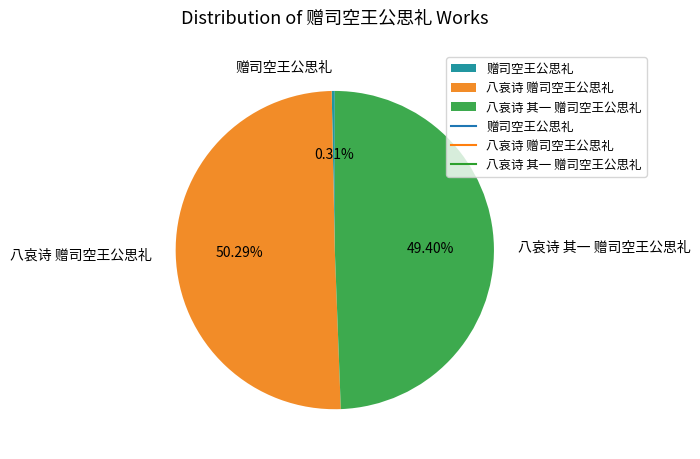

Count the number of slices in the pie.

3